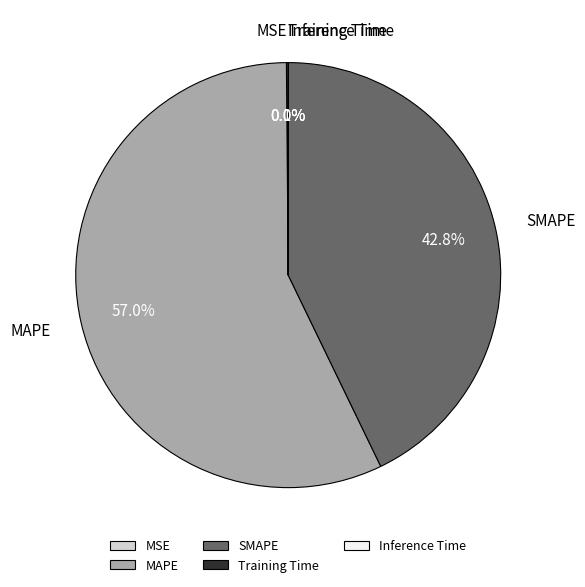

Does any single category account for the majority?

Yes